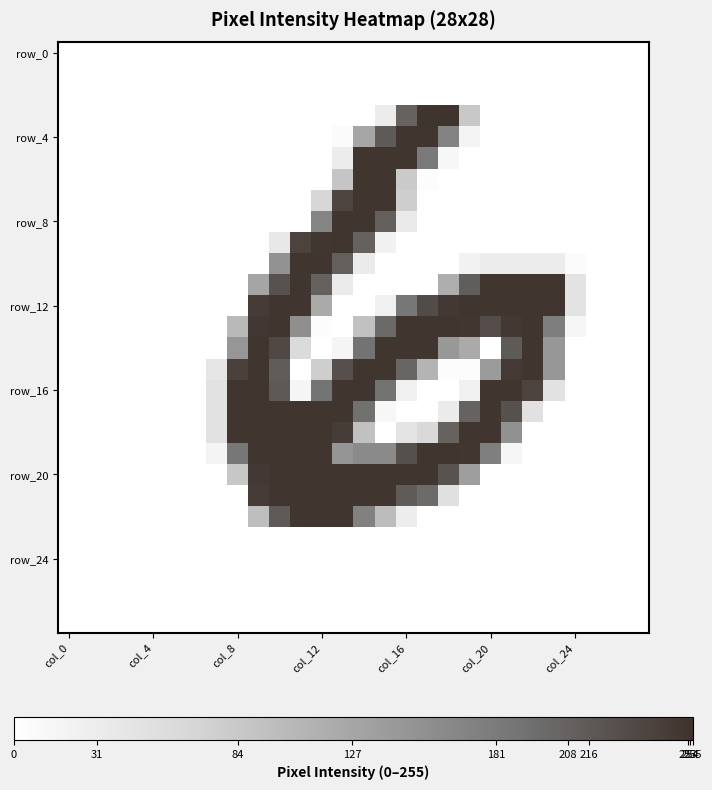

At how many categories does at least one series exceed 251?

16